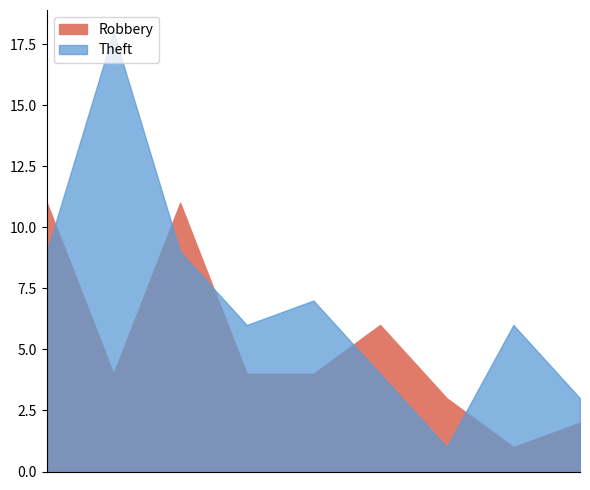

At how many categories does at least one series exceed 3?

7